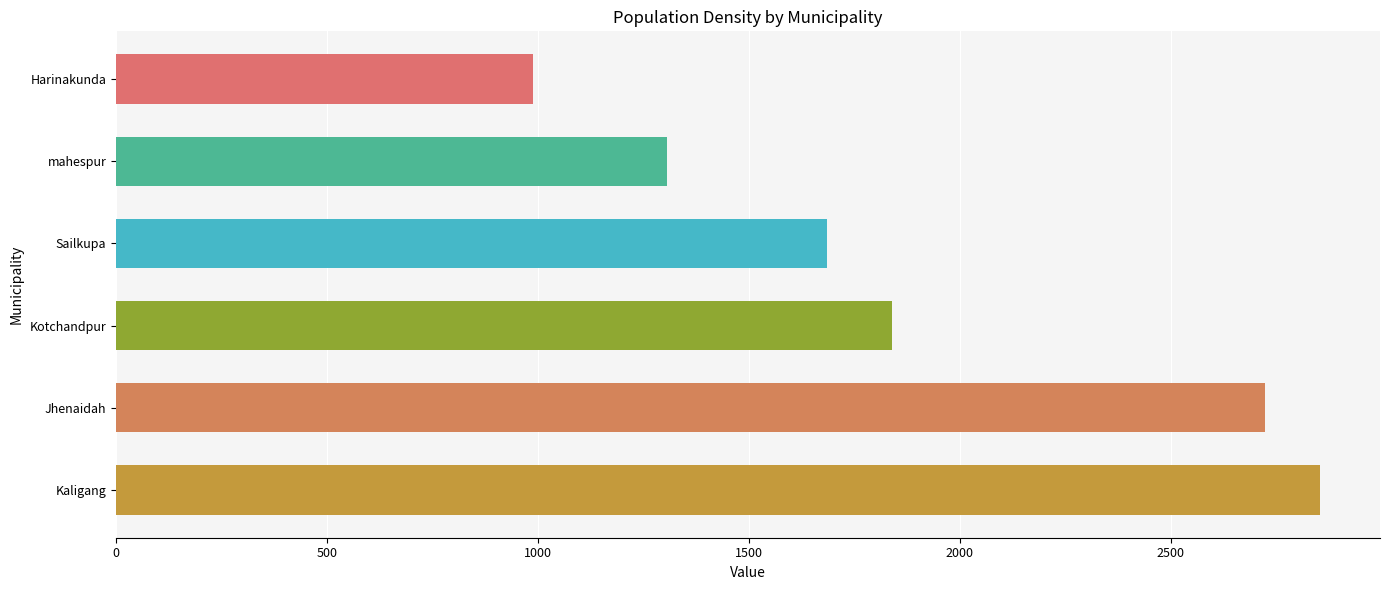

Which label corresponds to the largest value in the chart?

Kaligang